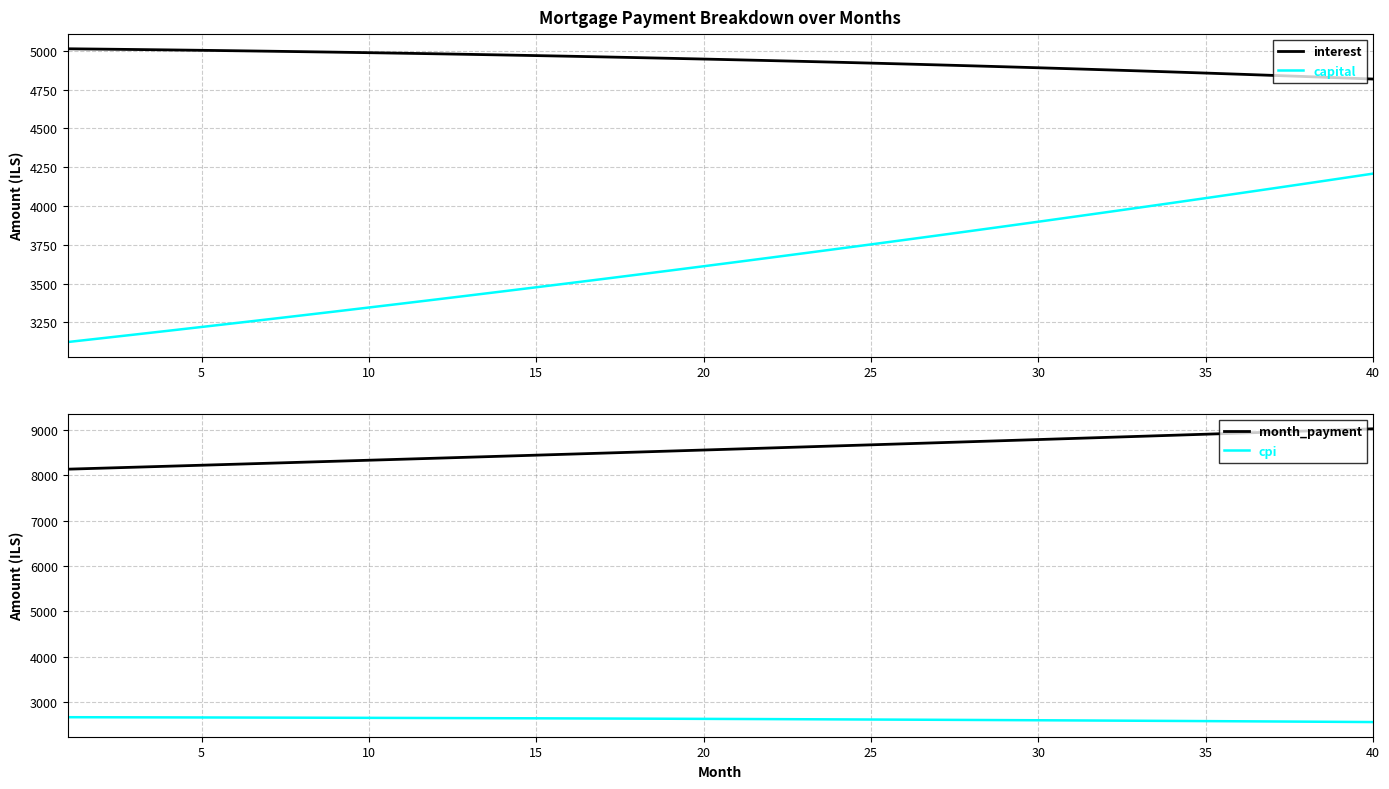

True or false: capital and month_payment cross at least once.

False